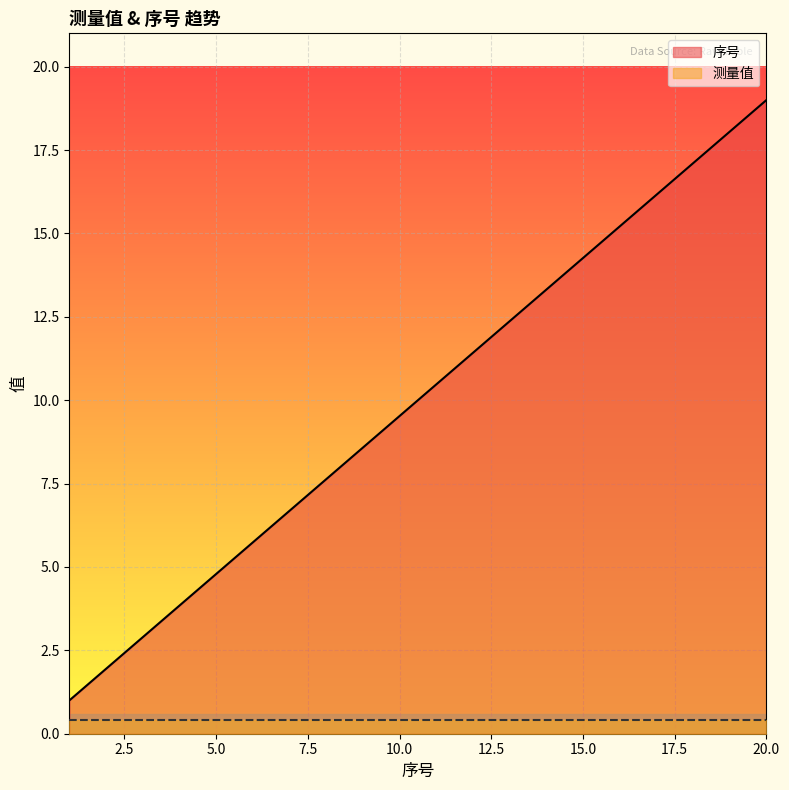

What is the value of the 1st point from the left?

1.0